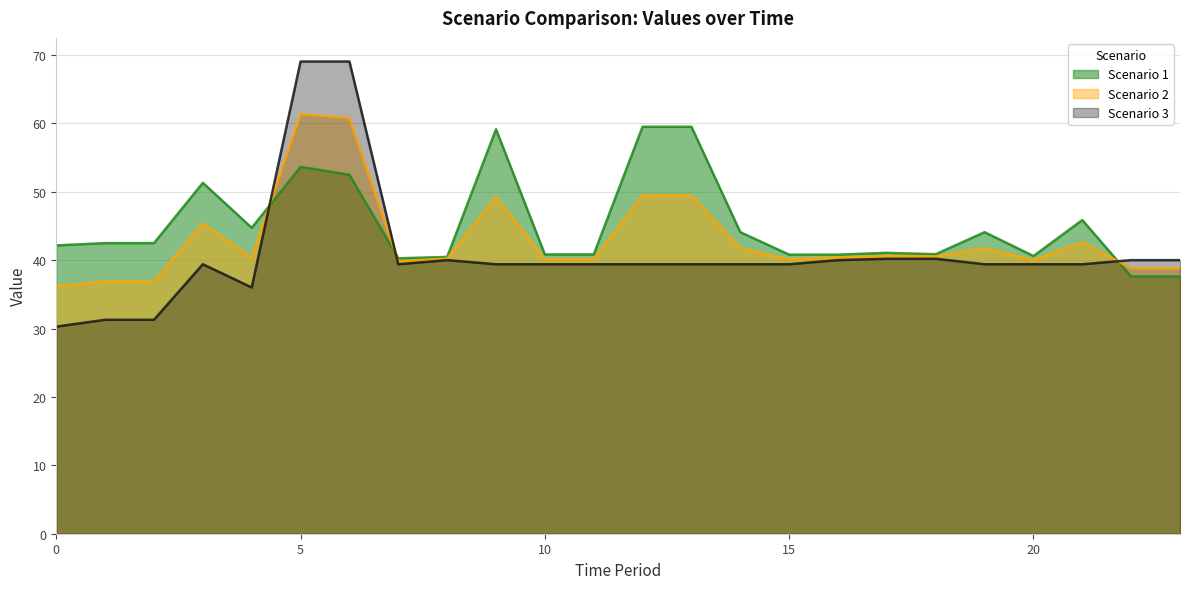

What is the sum of the Scenario 1 values at 12 and 8?

100.0